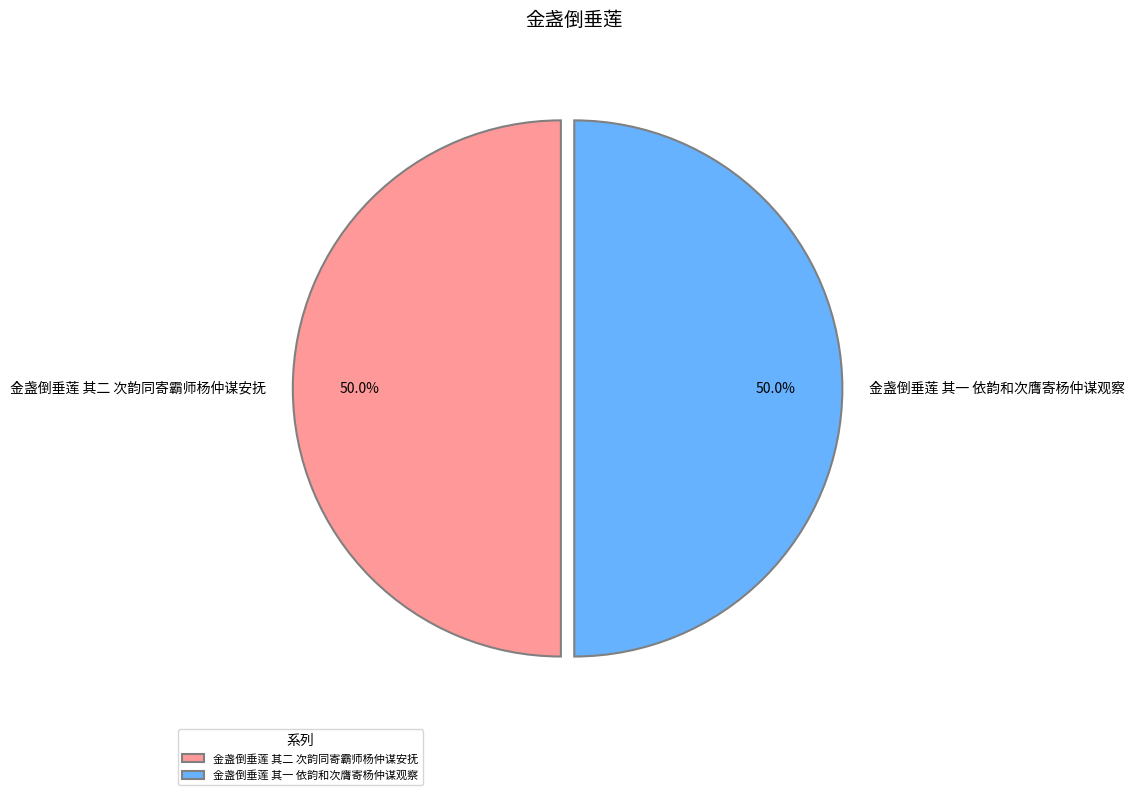

True or false: 金盏倒垂莲 其一 依韵和次膺寄杨仲谋观察 accounts for 36% of the total.

False